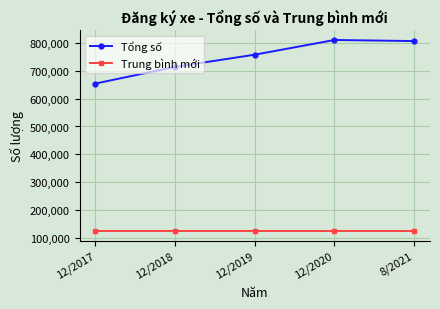

Reading right to left, transcribe all the data shown in this chart.

Tổng số: 8/2021=807614.0	12/2020=811538.0	12/2019=758610.0	12/2018=714755.0	12/2017=654633.0
Trung bình mới: 8/2021=122559.6	12/2020=122559.6	12/2019=122559.6	12/2018=122559.6	12/2017=122559.6